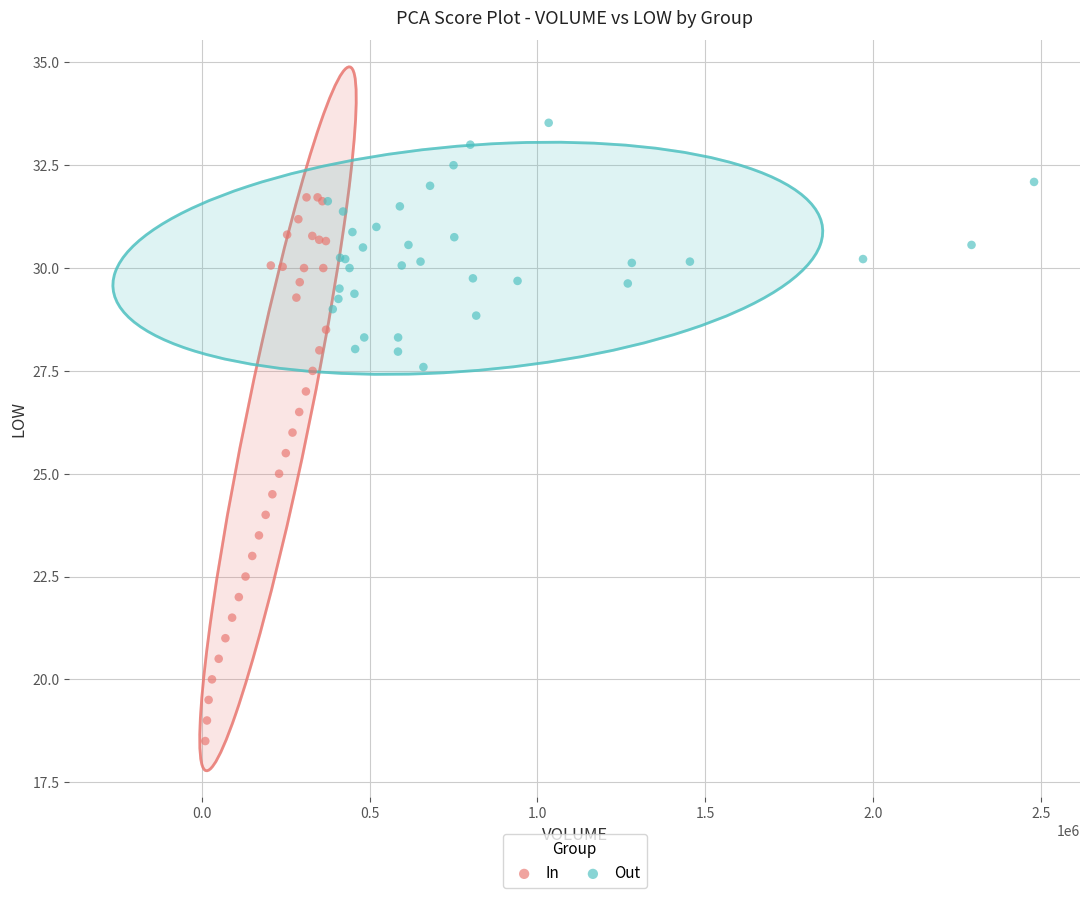

Which series has the largest Y range (max minus min)?

In